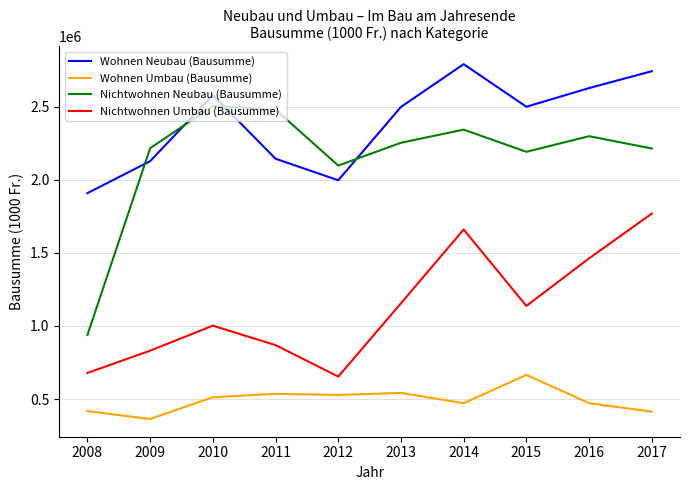

Which series changed the most between 2012 and 2016?

Nichtwohnen Umbau (Bausumme)